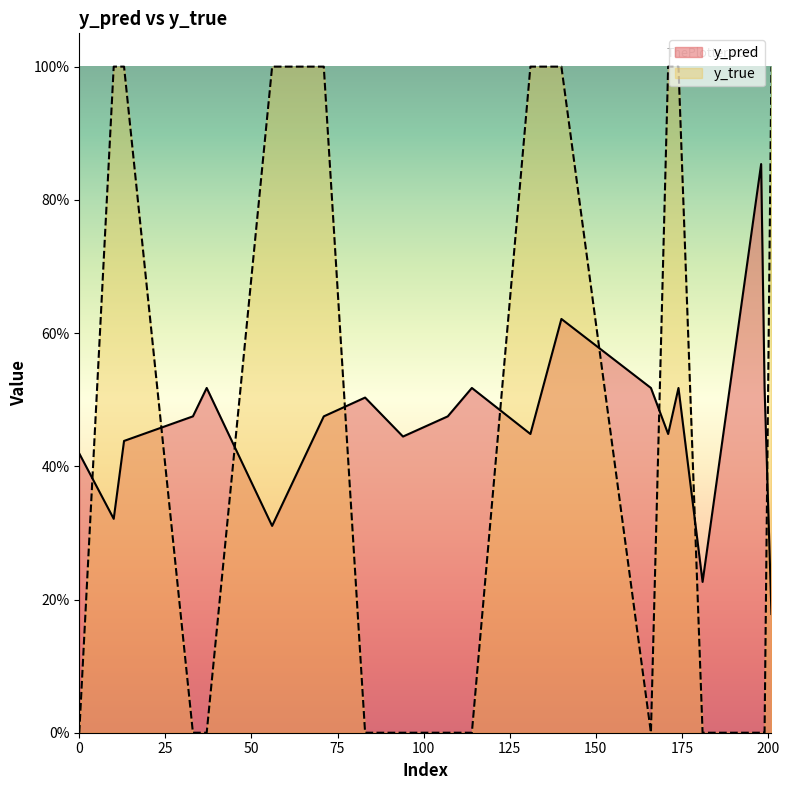

Reading left to right, what are all the values shown in this chart?

y_pred: 0=0.4	10=0.3	13=0.4	33=0.5	37=0.5	56=0.3	71=0.5	83=0.5	94=0.4	107=0.5	114=0.5	131=0.4	140=0.6	166=0.5	171=0.4	174=0.5	181=0.2	198=0.9	199=0.5	201=0.2
y_true: 0=0.0	10=1.0	13=1.0	33=0.0	37=0.0	56=1.0	71=1.0	83=0.0	94=0.0	107=0.0	114=0.0	131=1.0	140=1.0	166=0.0	171=1.0	174=1.0	181=0.0	198=0.0	199=0.0	201=1.0